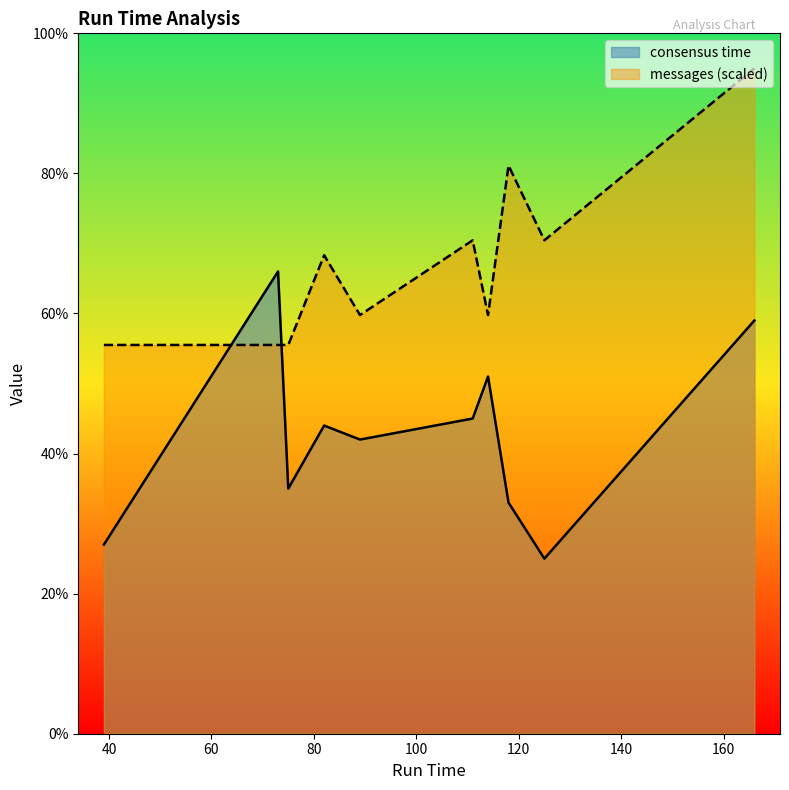

After their last crossing, which series has the higher values: consensus time or messages (scaled)?

messages (scaled)